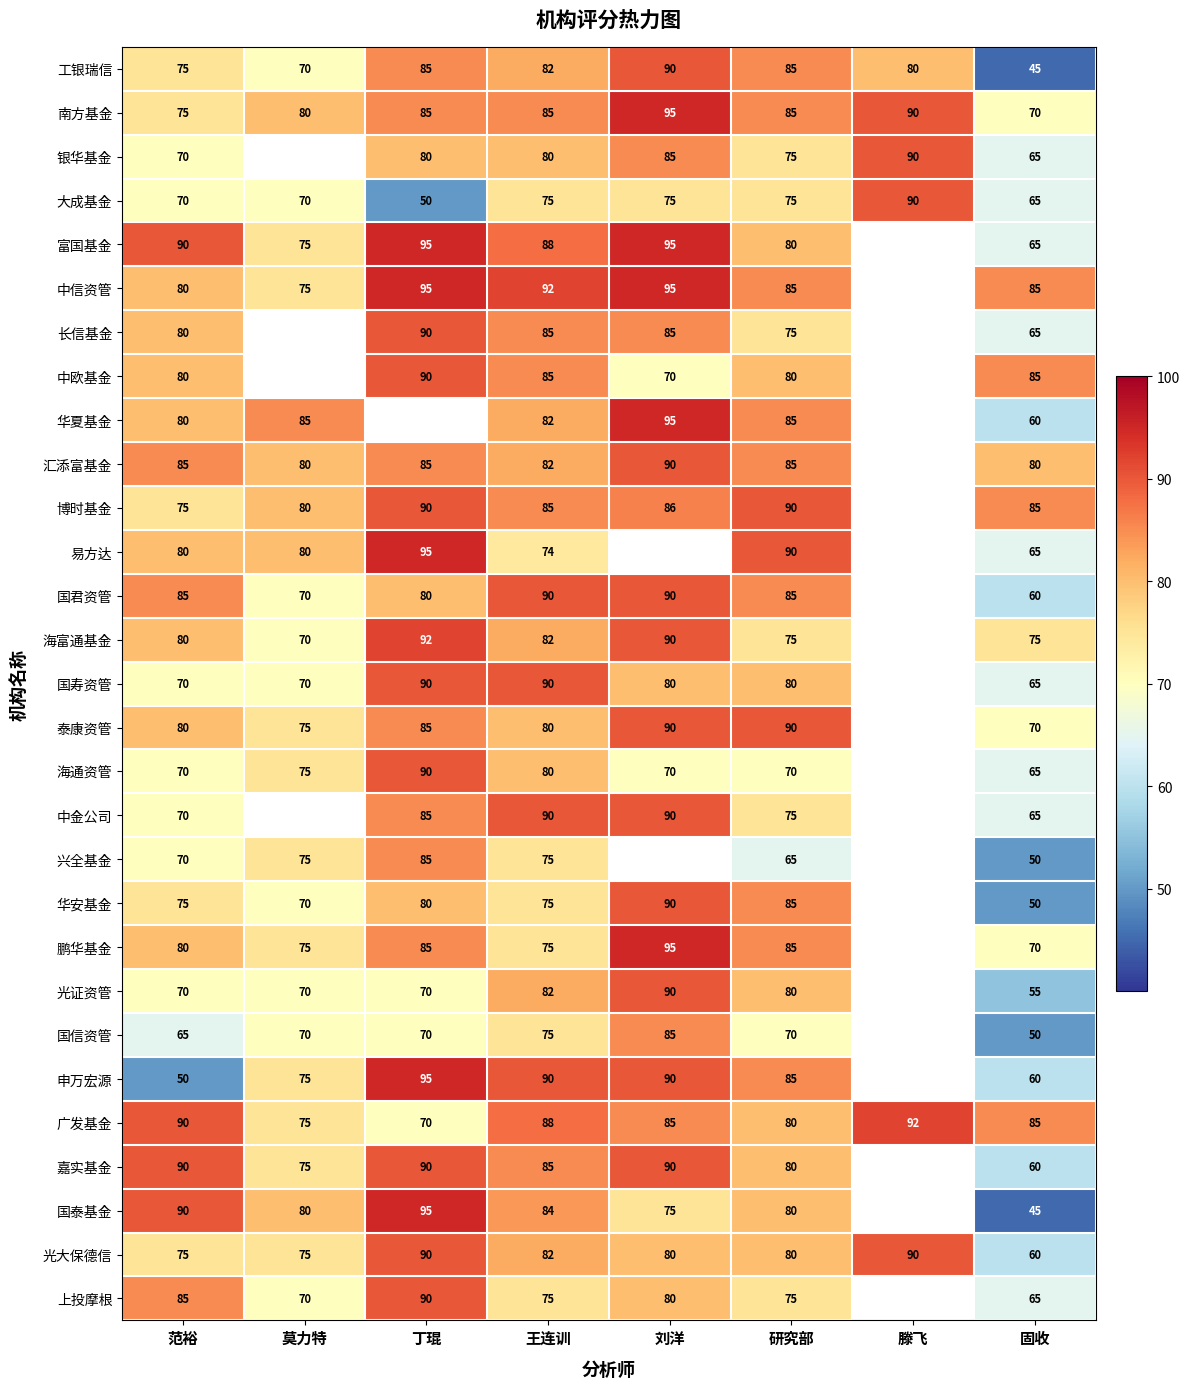

What is the sum of the 中信资管 values at 固收 and 刘洋?

180